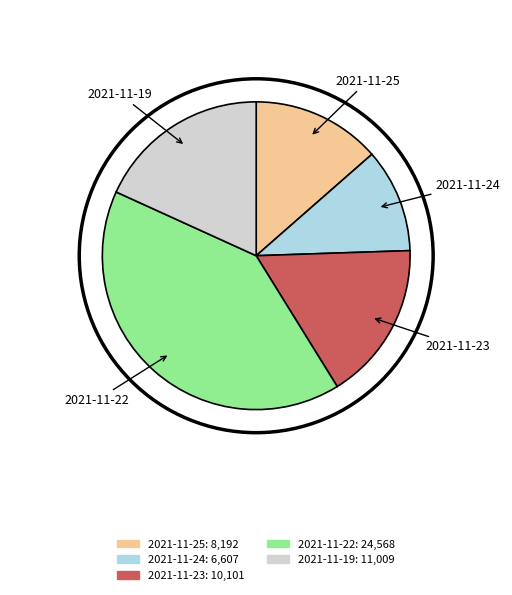

Is there a majority slice in this chart?

No